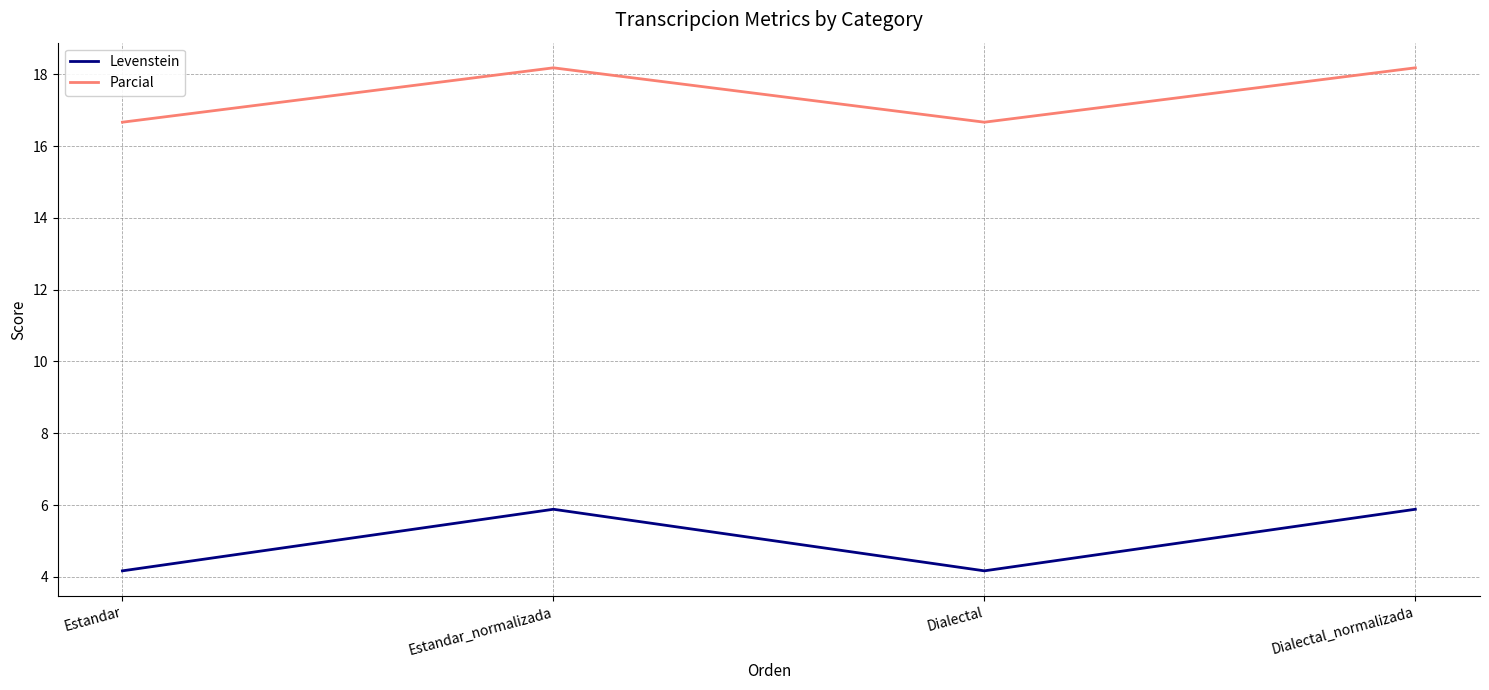

How many series are shown in this chart?

2